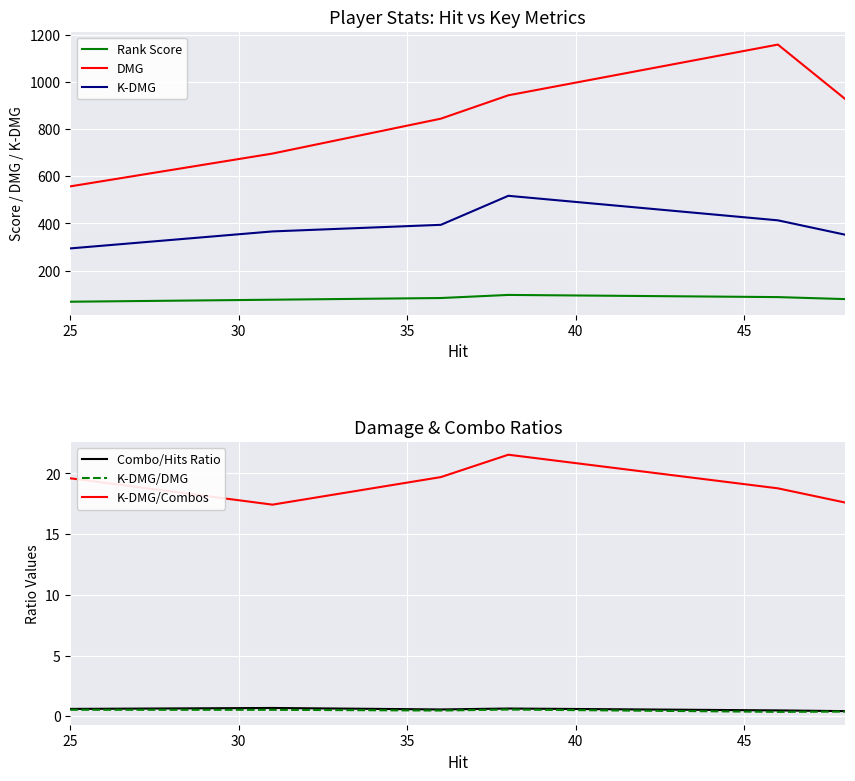

Count the number of data series in this chart.

6